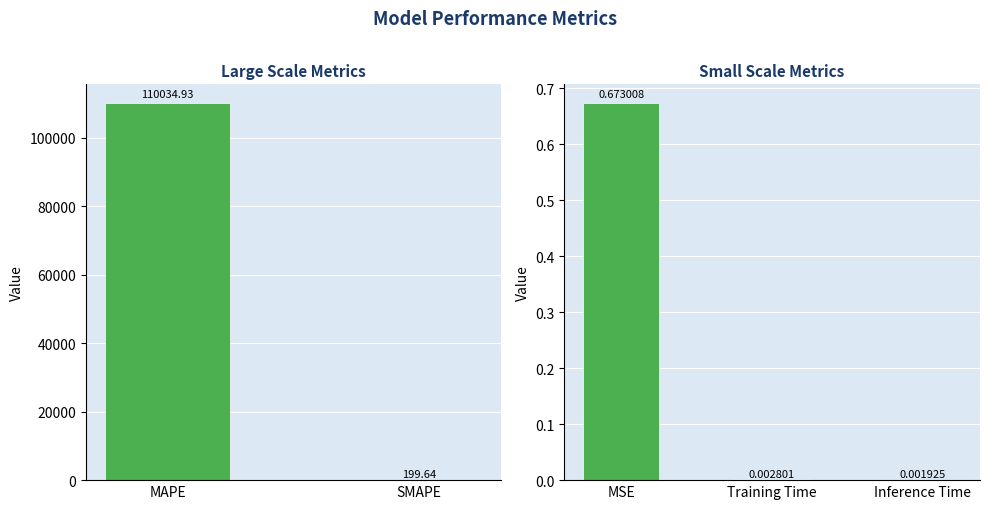

List the labels in order of value, smallest first.

Inference Time, Training Time, MSE, SMAPE, MAPE